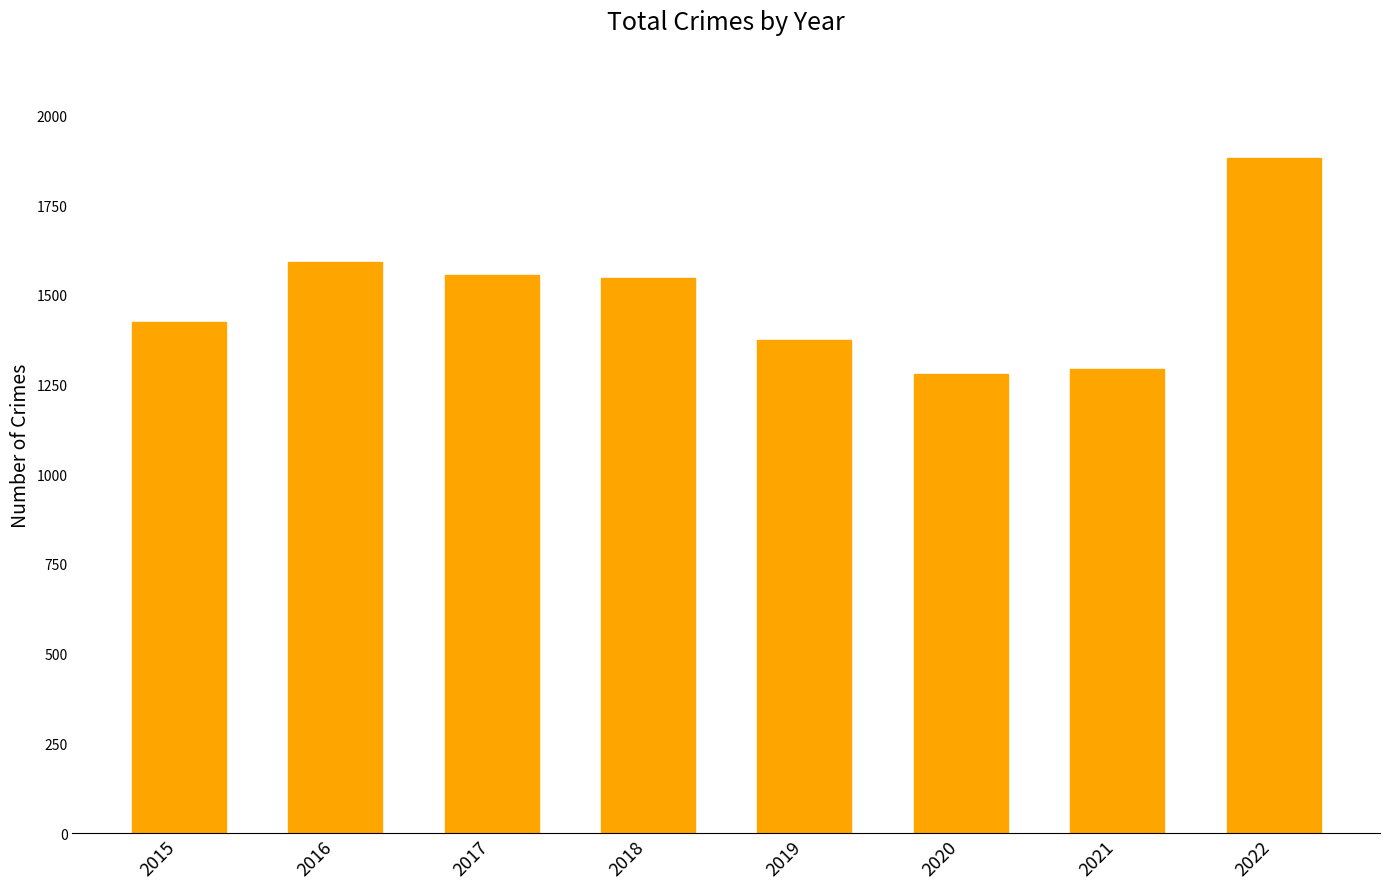

Are the bars horizontal?

No